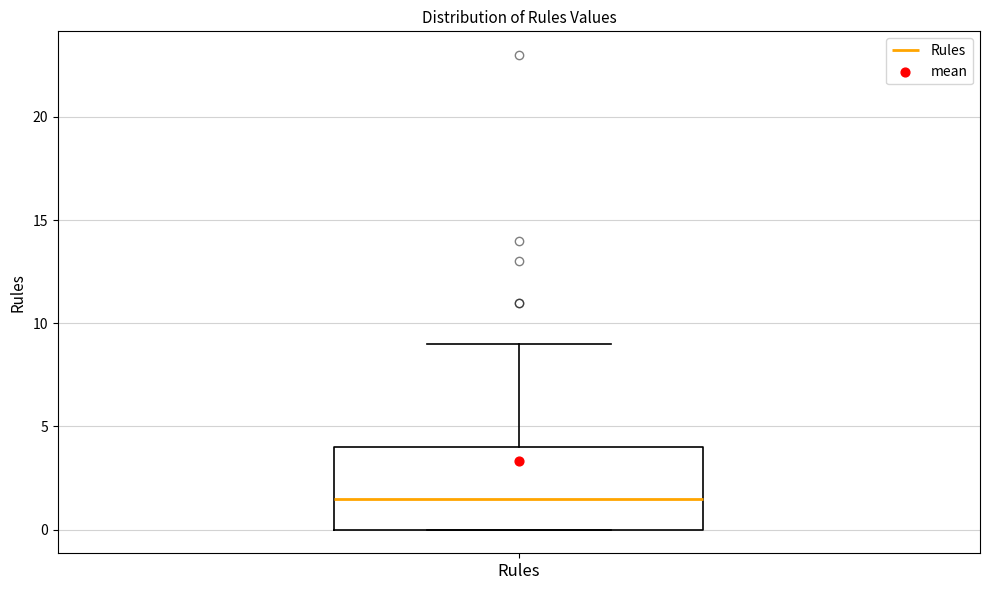

Read this box plot against the y-axis: the position of the median line, the range covered by the box, and the ends of both whiskers. The values are not printed on the chart, so give them approximately, as read against the axis.

median 1.5, box 0.0 to 4.0, whiskers 0.0 to 9.0